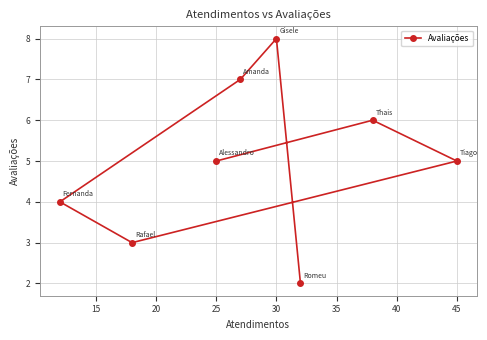

Does the chart display data point markers on the line(s)?

Yes